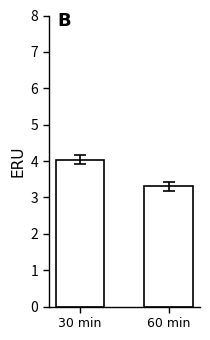

Are the bars horizontal?

No